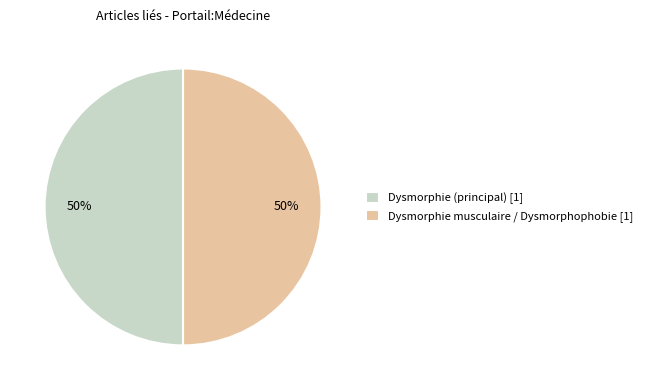

The Dysmorphie (principal) [1] slice represents 50% of the pie. True or false?

True